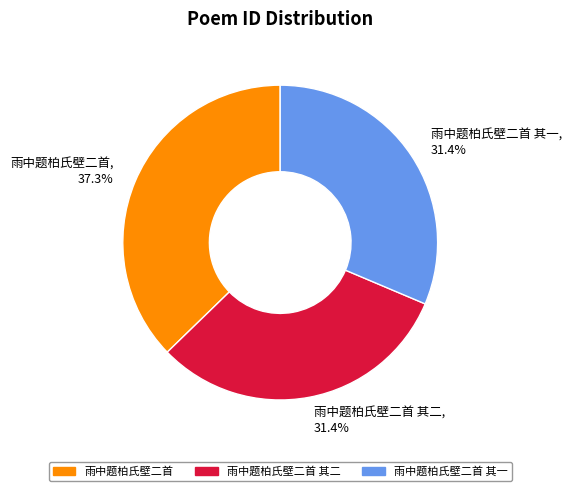

Does 雨中题柏氏壁二首 其一 account for over 50% of the chart?

No